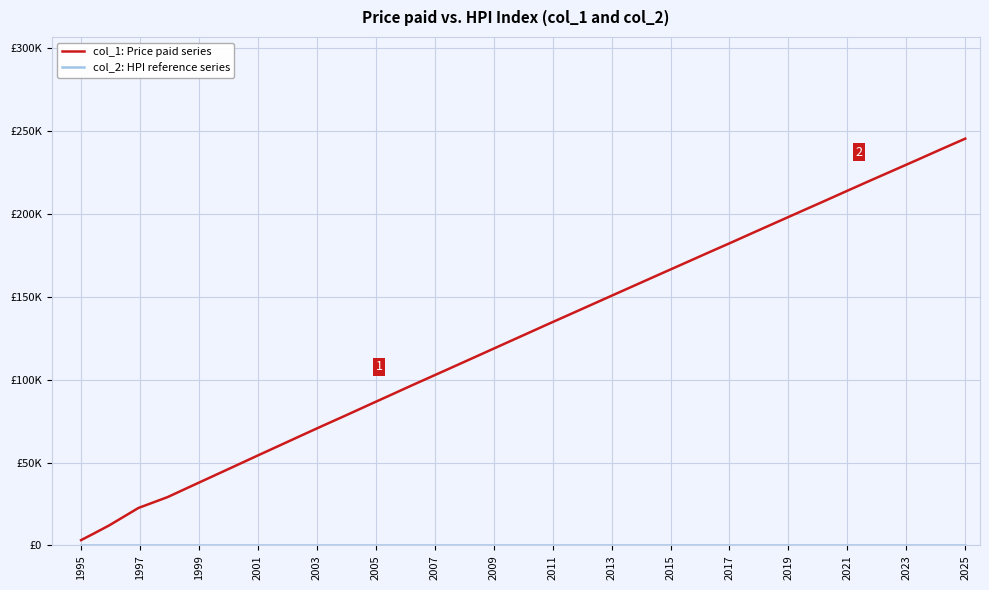

Does the chart display data point markers on the line(s)?

No